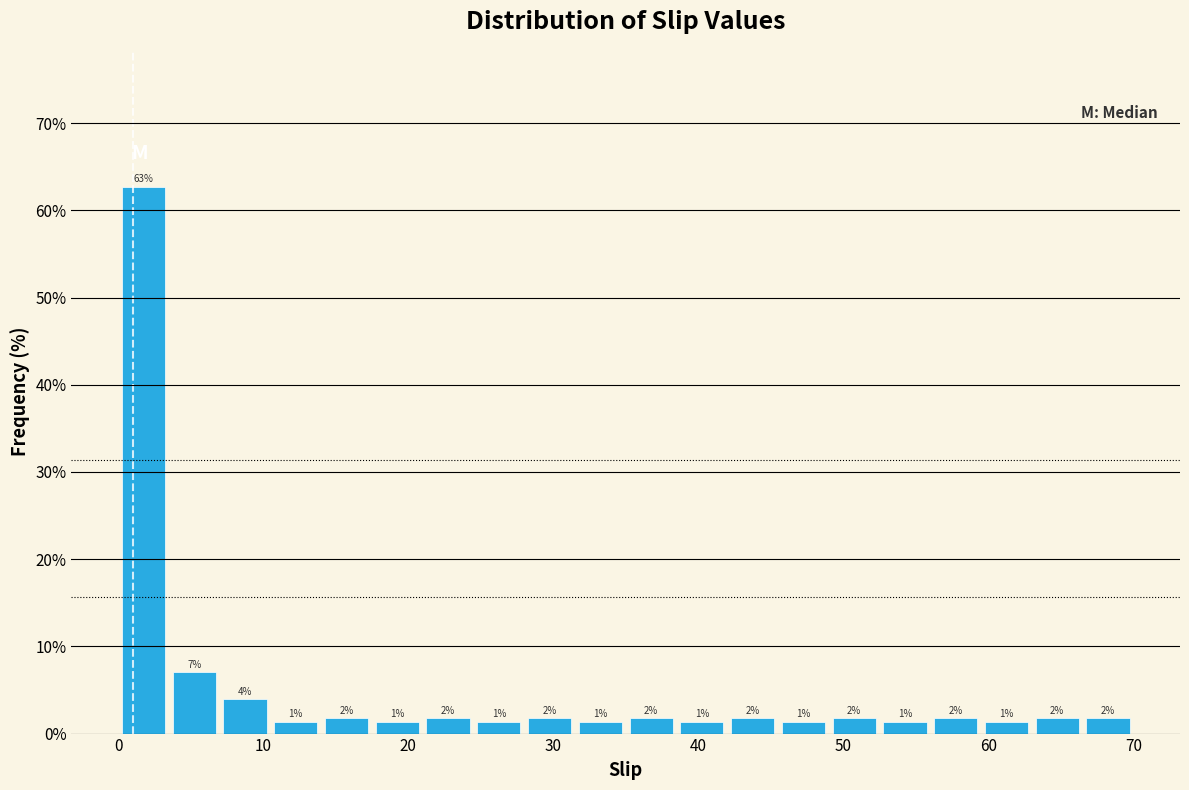

Read against the x-axis, roughly where is the centre of the tallest bar?

2